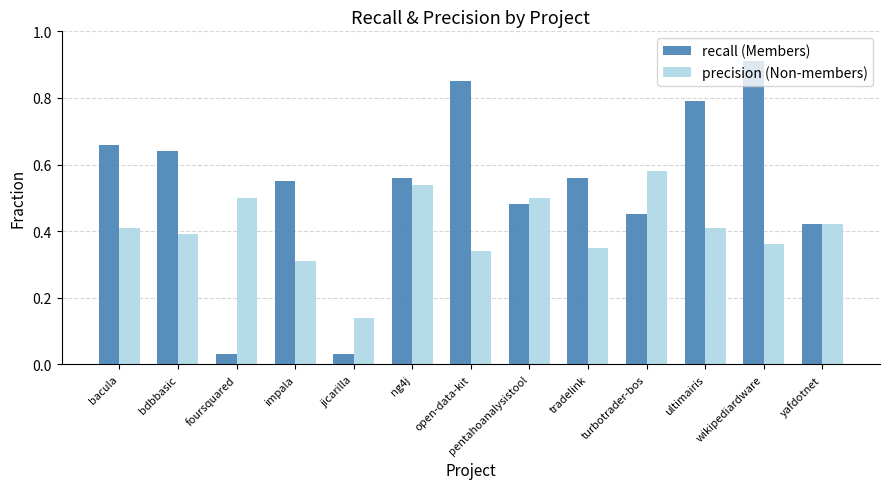

Which category has the highest value across all series?

wikipediardware